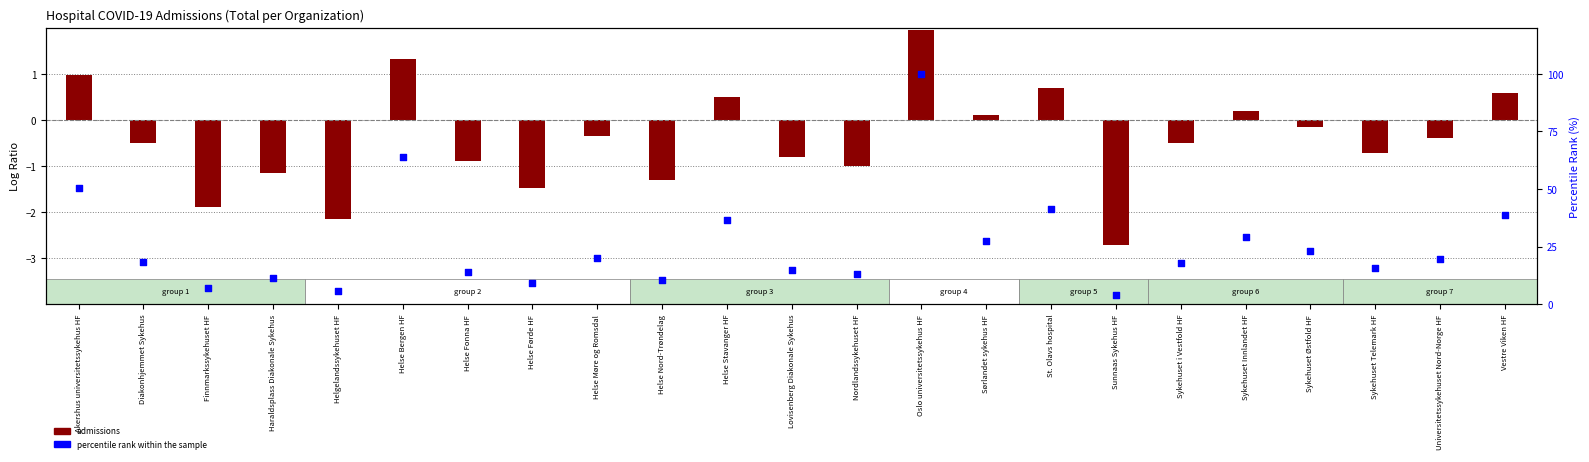

Is the value of admissions at Finnmarkssykehuset HF greater than the value of percentile rank within the sample at St. Olavs hospital?

No